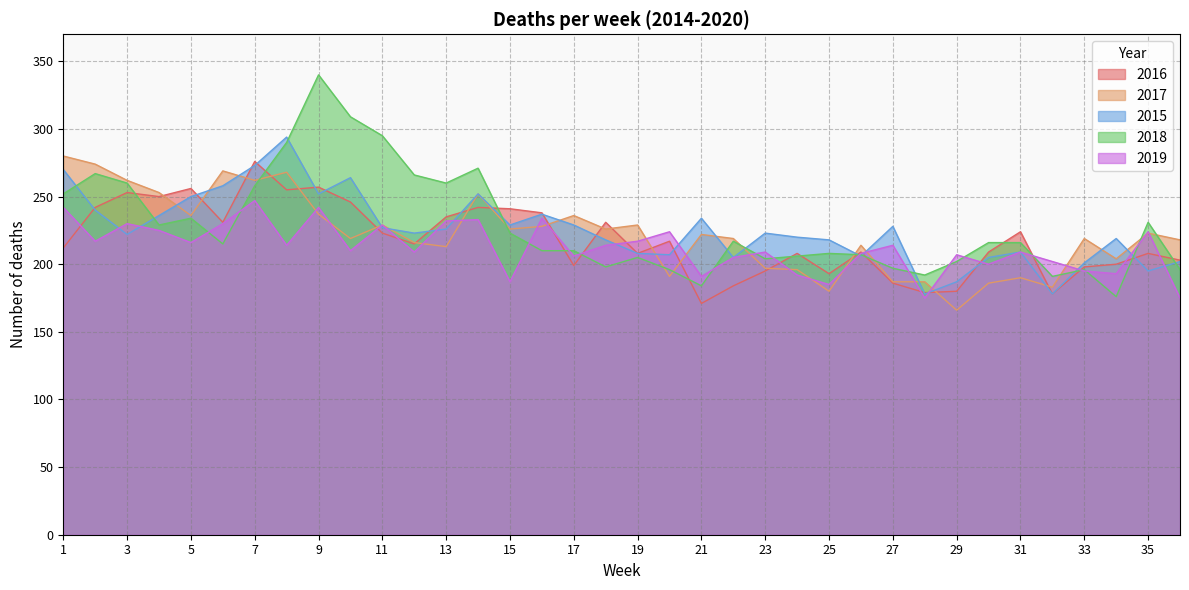

At which category does 2016 reach its first local peak?

3